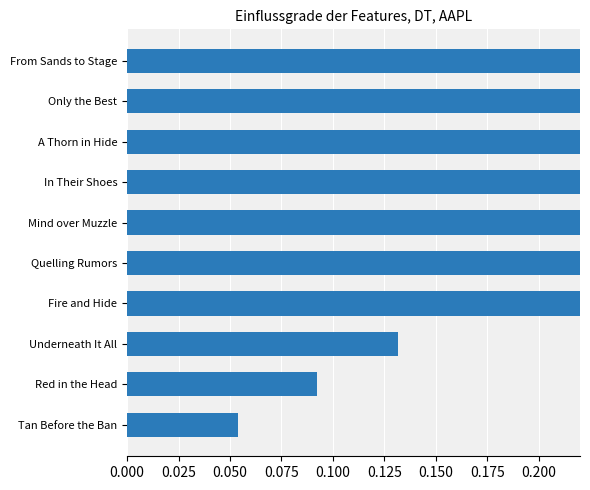

What is the difference between the values at 0.025 and 0.150?

0.7